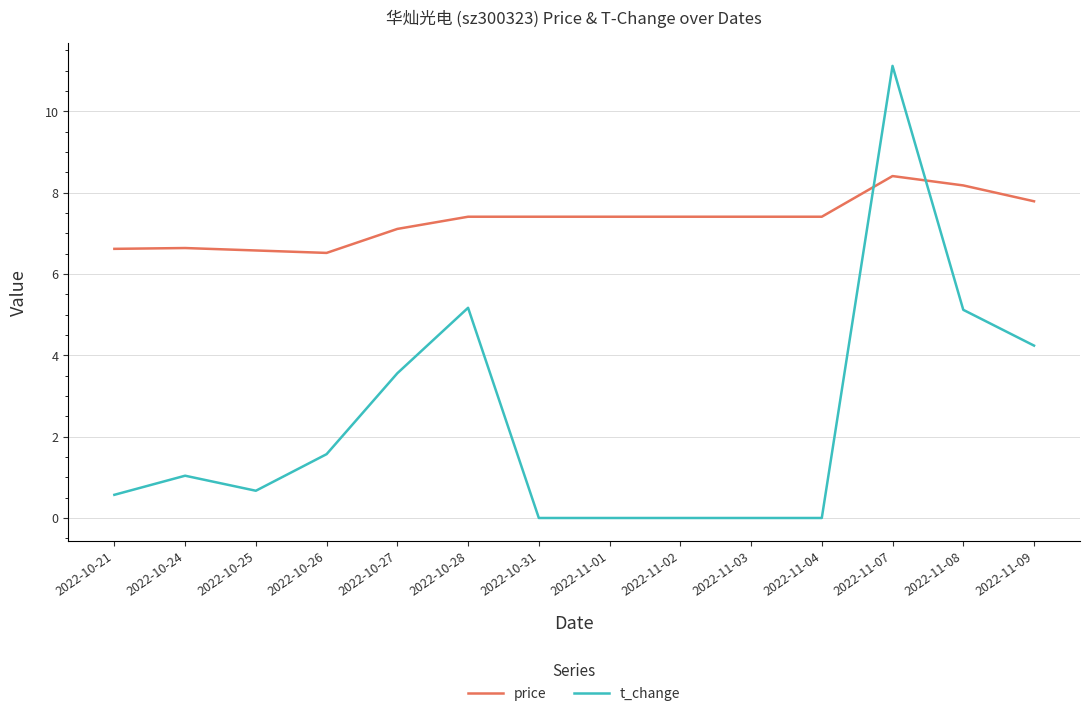

Read the price value at 2022-10-26.

6.5